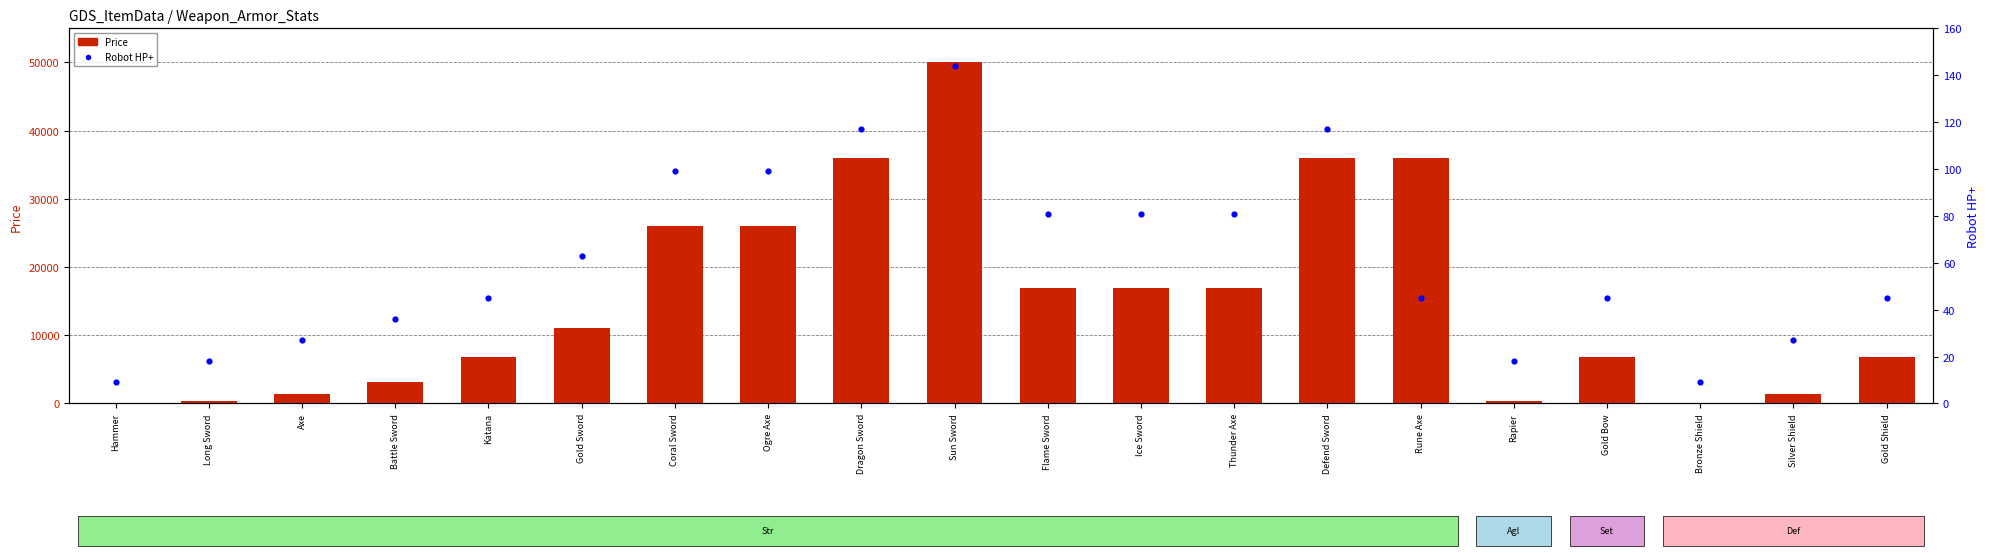

Which series has the largest total across all categories?

Price